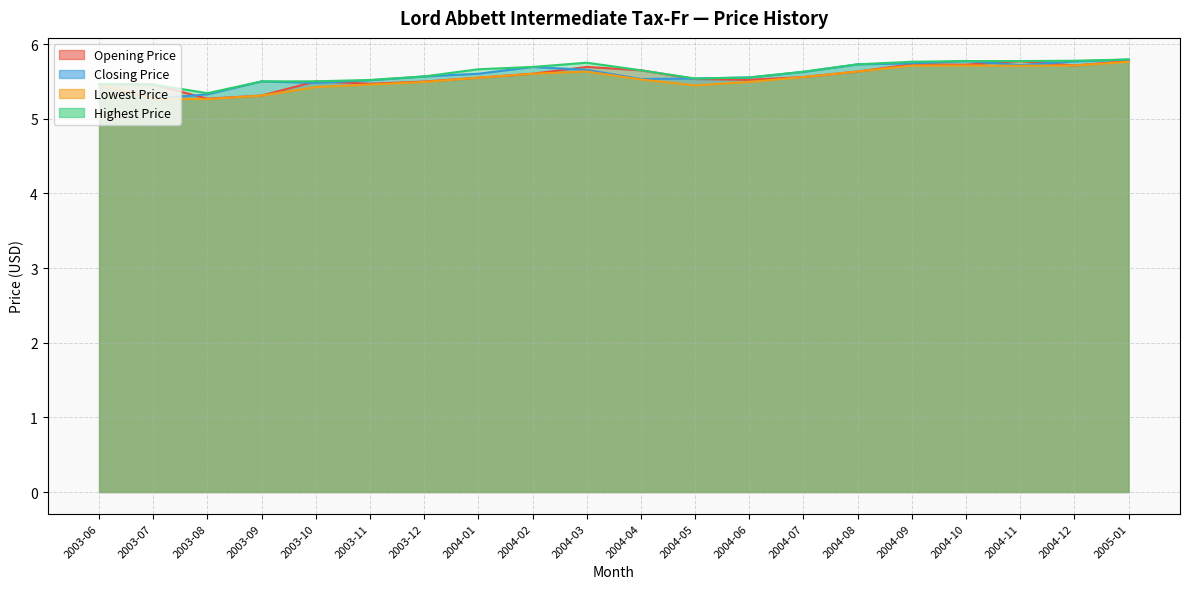

List the series in order of their peak value, lowest first.

Lowest Price, Opening Price, Closing Price, Highest Price